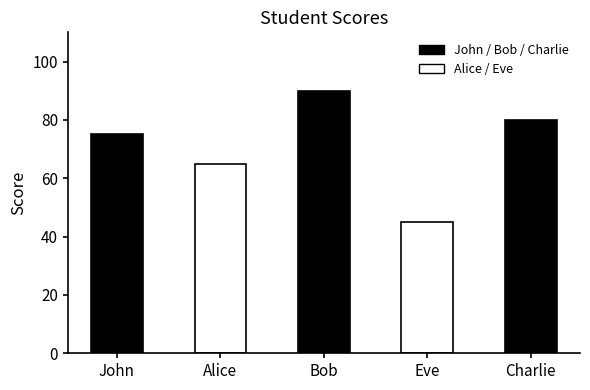

Reading left to right, list all the values displayed in this chart.

John=75	Alice=65	Bob=90	Eve=45	Charlie=80